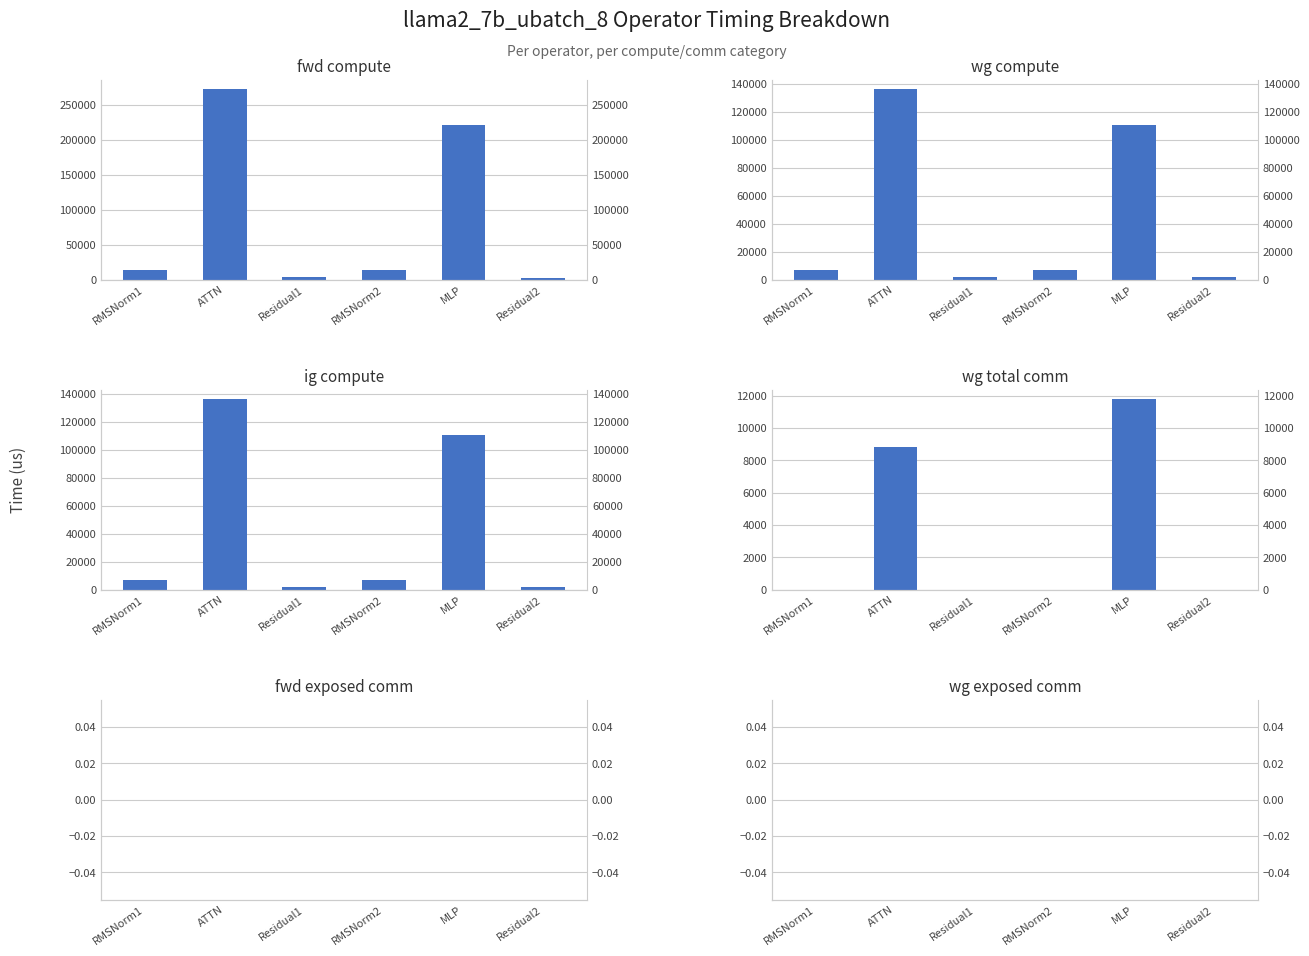

Between Residual1 and RMSNorm2, which is larger?

RMSNorm2